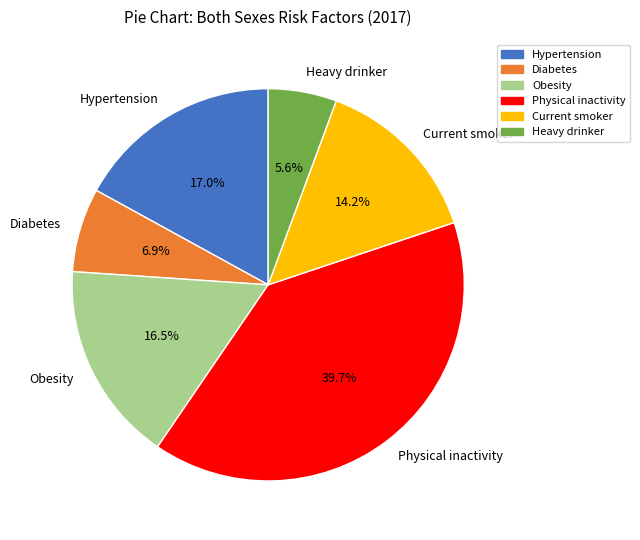

Count the number of slices in the pie.

6